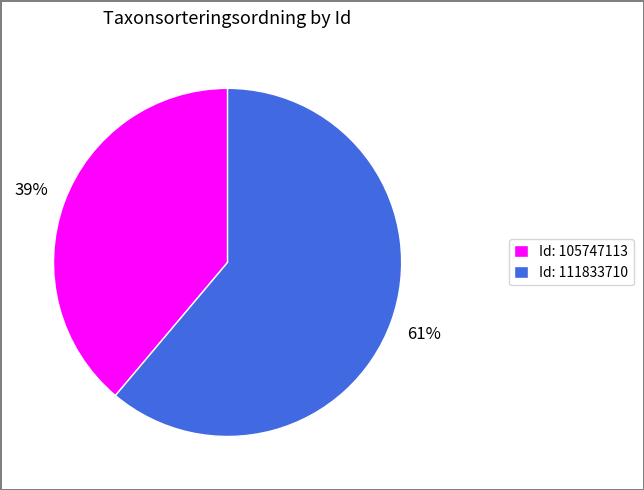

The Id: 111833710 slice represents 68% of the pie. True or false?

False